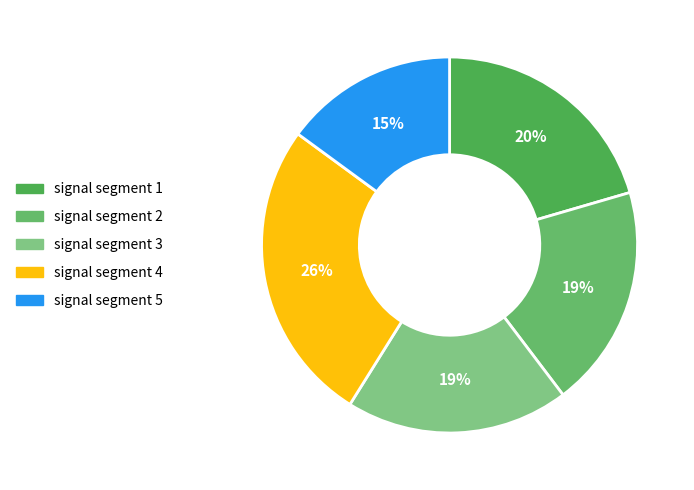

To the nearest percent, what portion does signal segment 2 represent?

19%